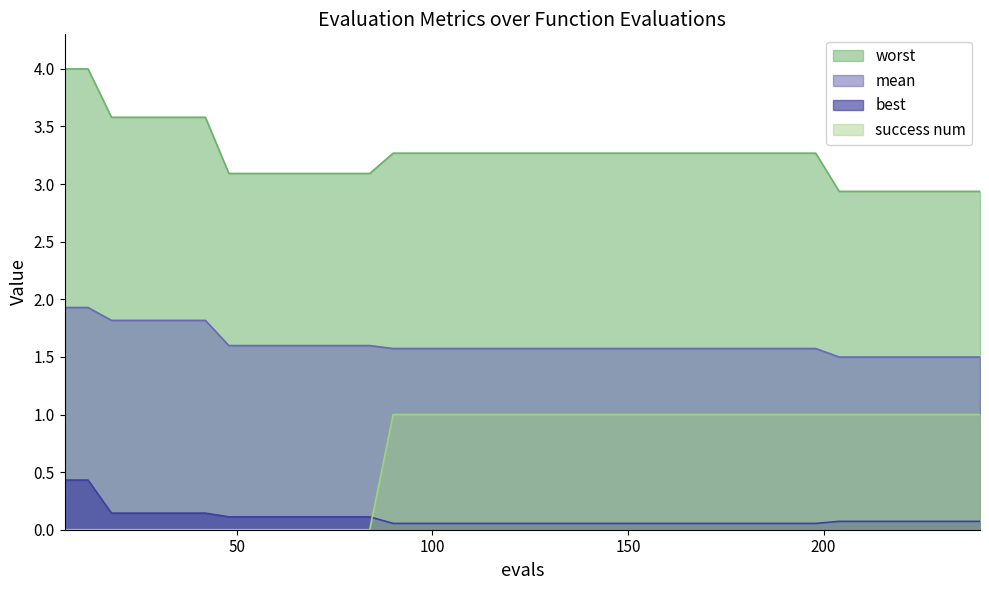

Which has a higher value, 30 or 156?

30